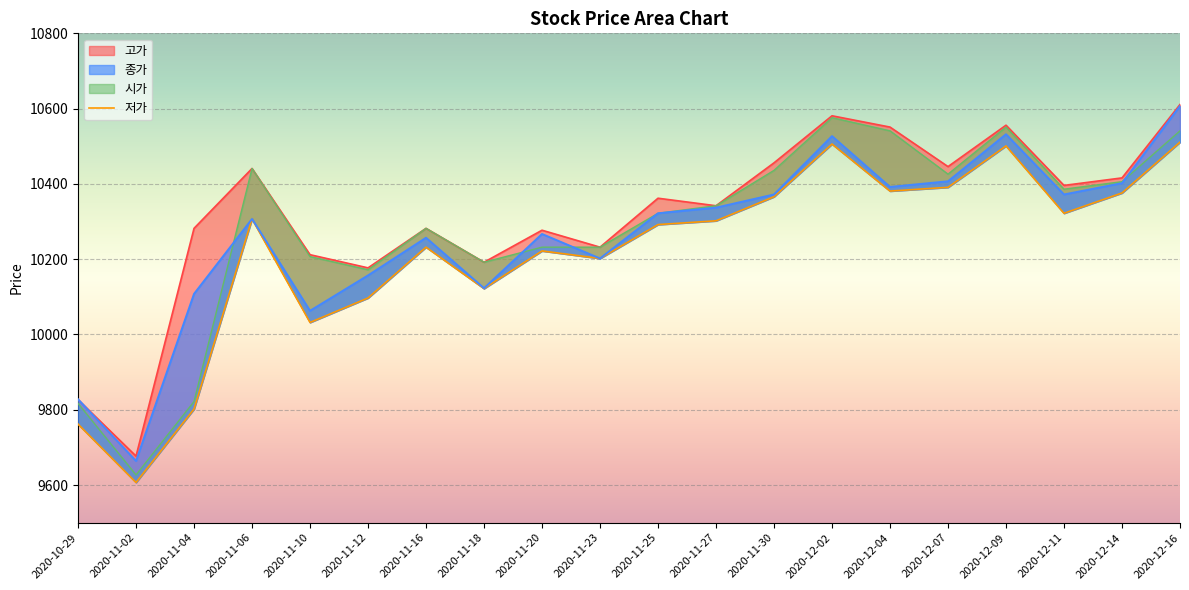

Is it true that 종가 equals 10372 at 2020-11-30?

True